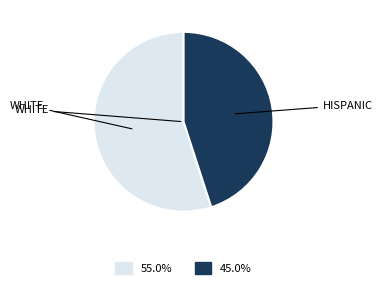

Is there a majority slice in this chart?

Yes